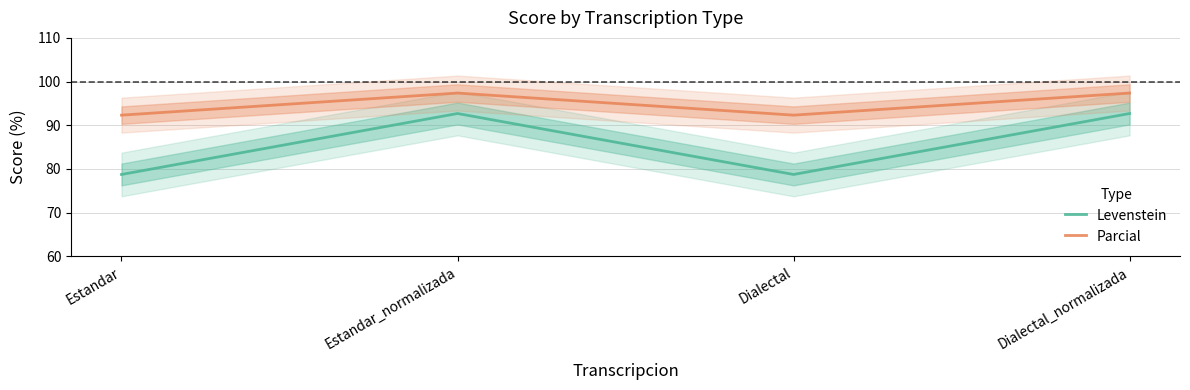

True or false: Parcial and Levenstein intersect in this chart.

False